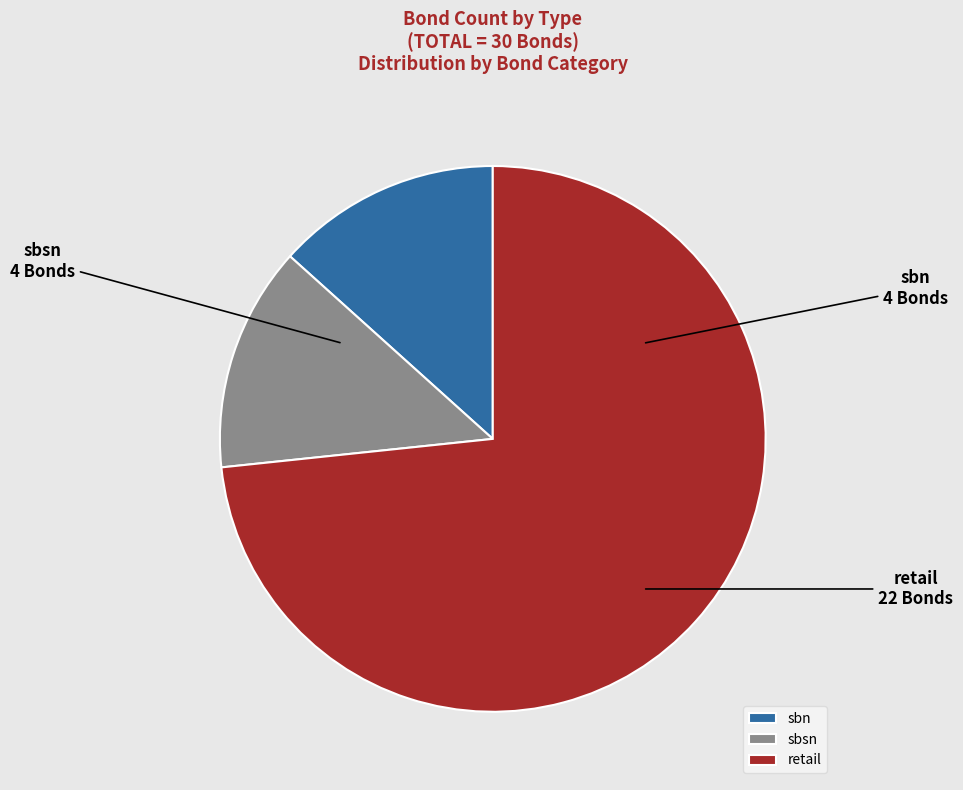

Does retail represent more than half of the total?

Yes